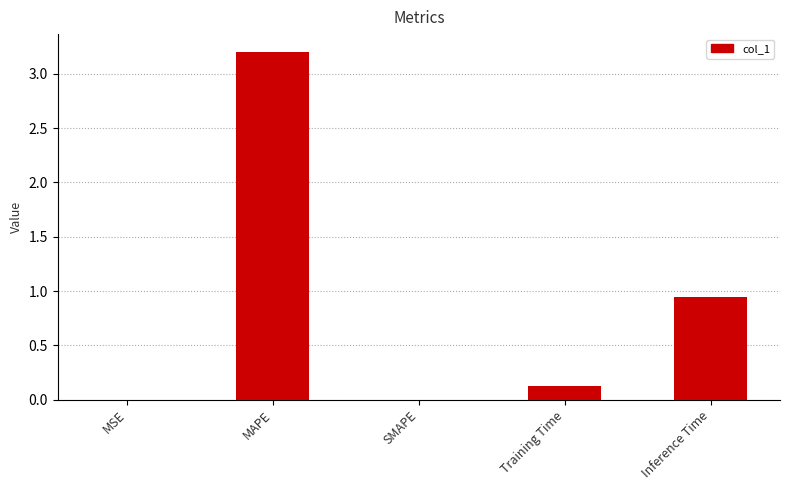

The value at SMAPE is -1.1. True or false?

False